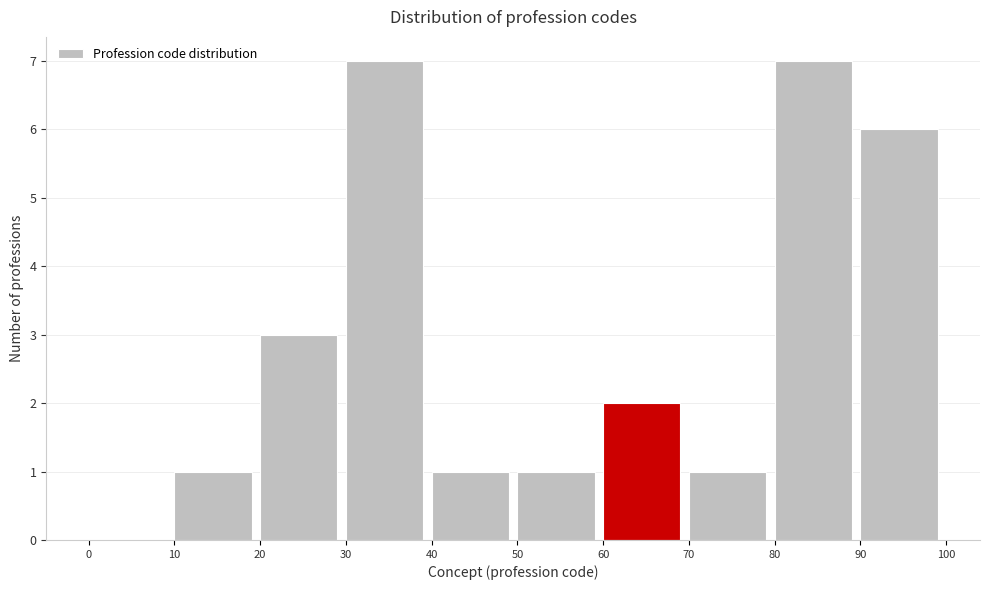

How tall is the bar that spans 20 to 30 on the x-axis? The values are not printed on the chart, so give them approximately, as read against the axis.

3